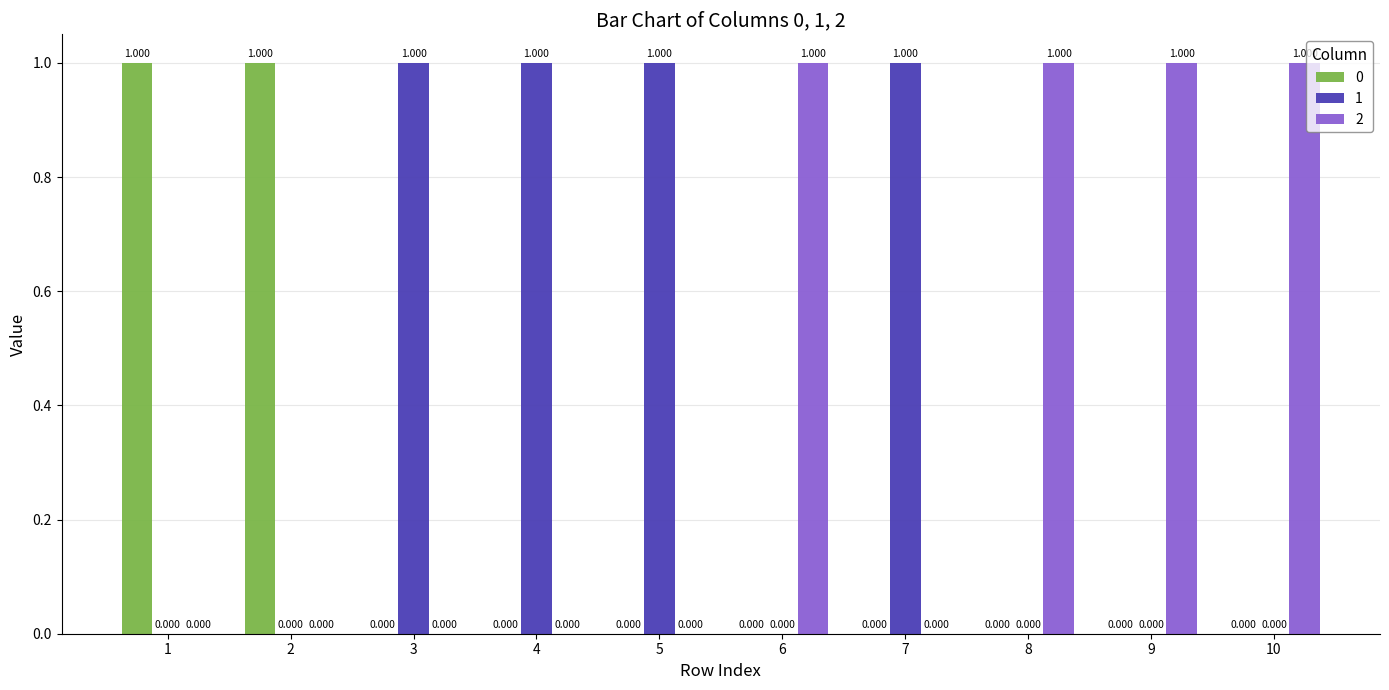

Is the value of 1 at 7 greater than the value of 0 at 3?

Yes